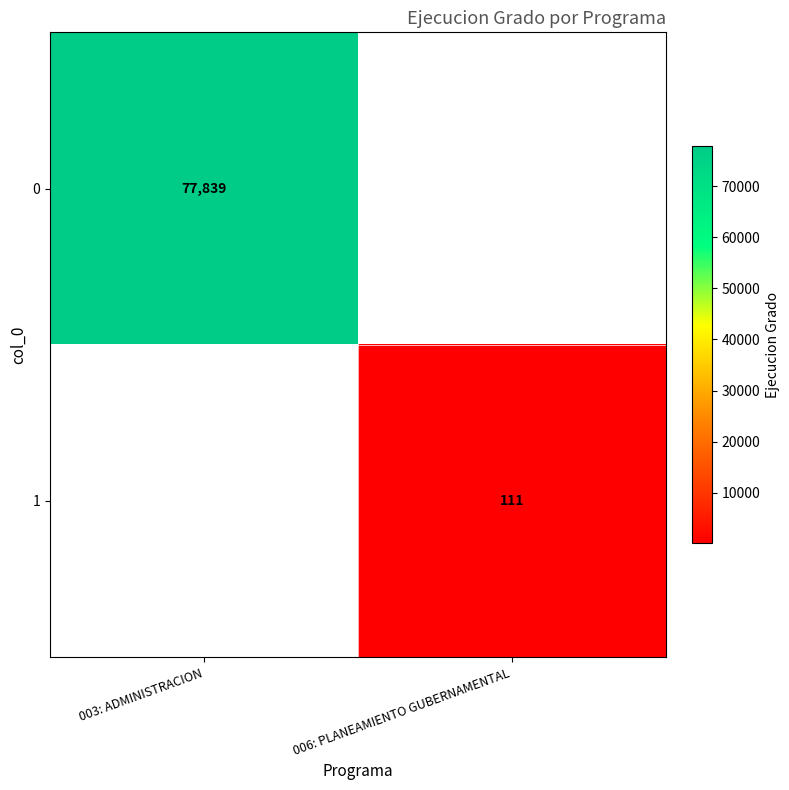

True or false: 0 has a value of 45065 at 003: ADMINISTRACION.

False